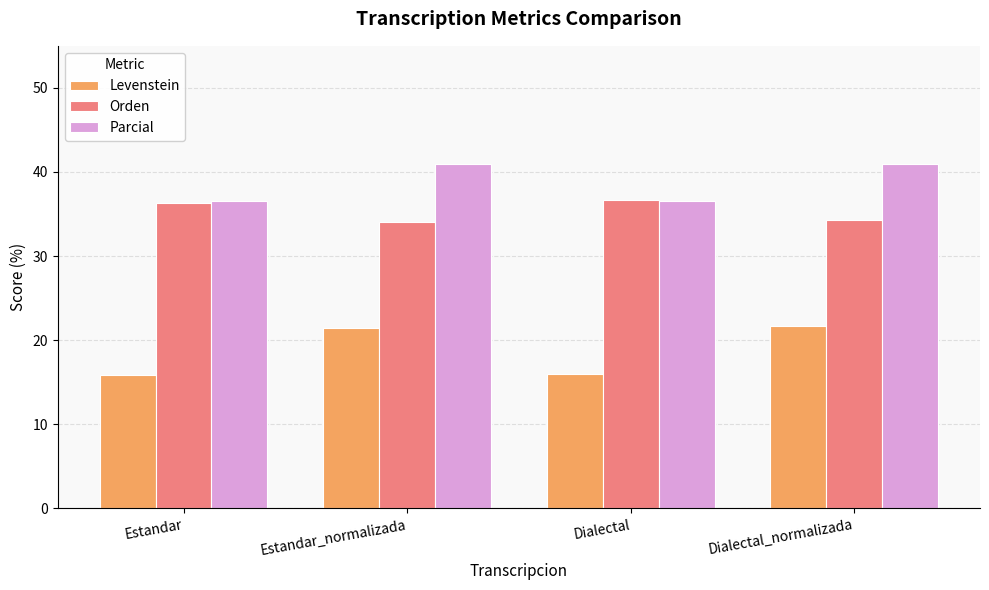

What is the label of the 3rd bar from the right?

Estandar_normalizada